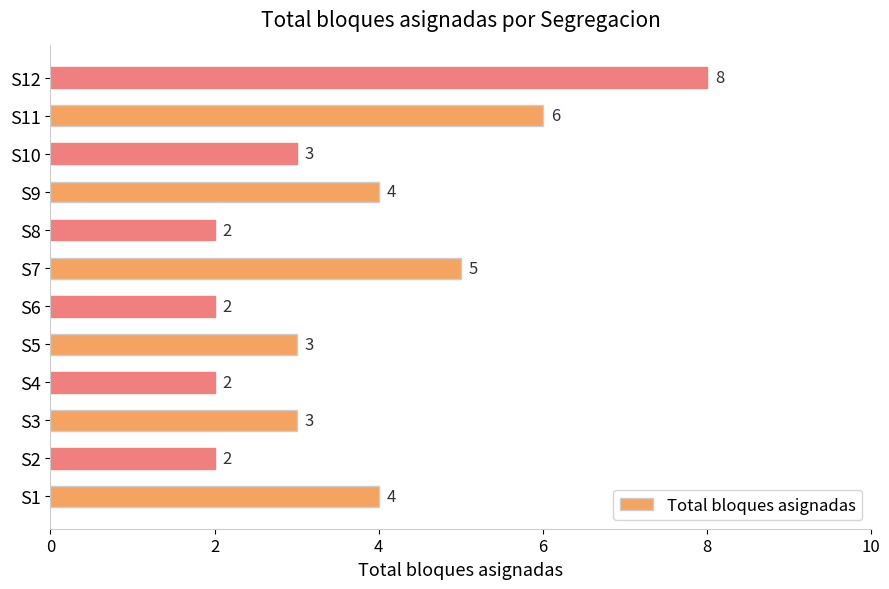

The value at S10 is 2. True or false?

False